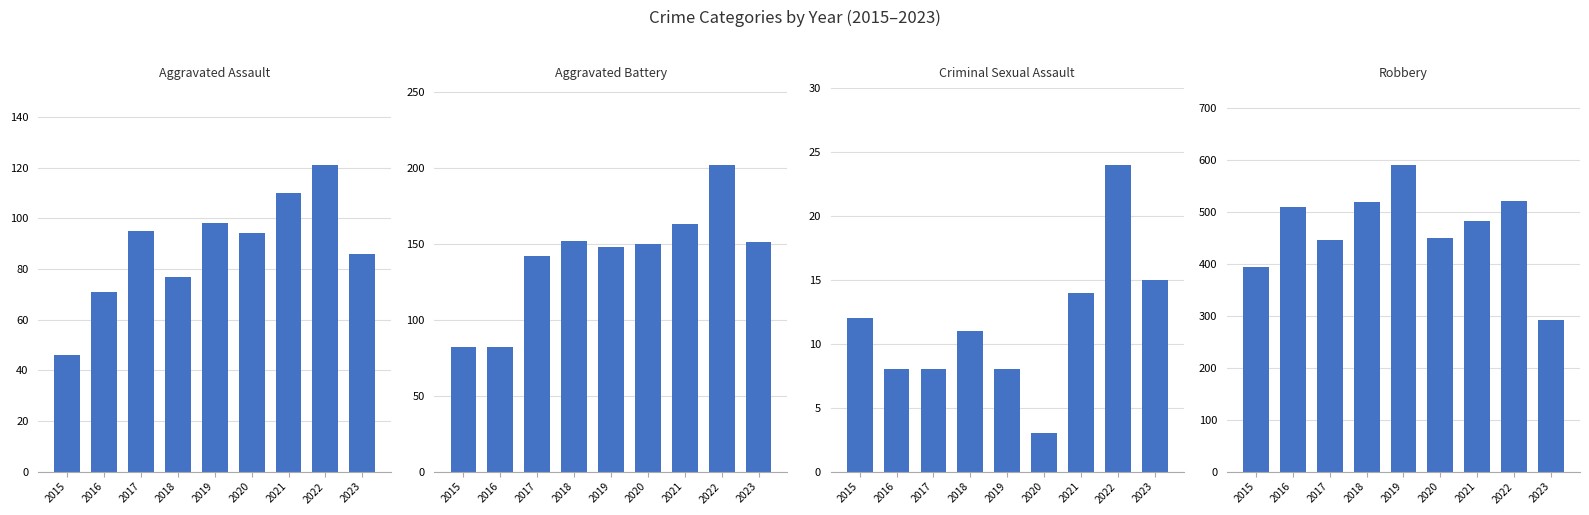

What is the minimum value for Aggravated Battery?

82